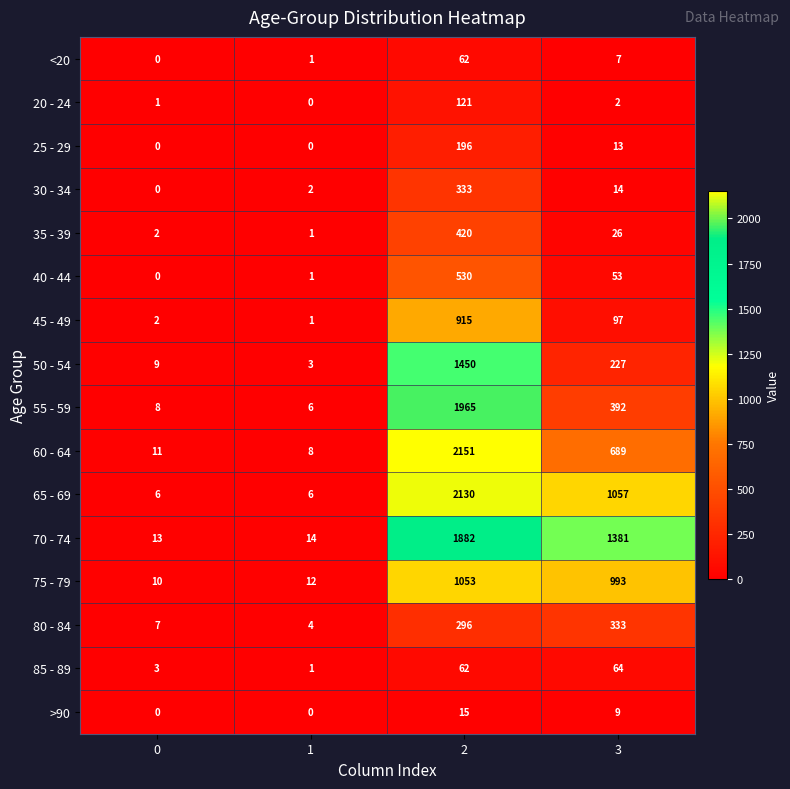

The 80 - 84 series shows 333 at 3. True or false?

True